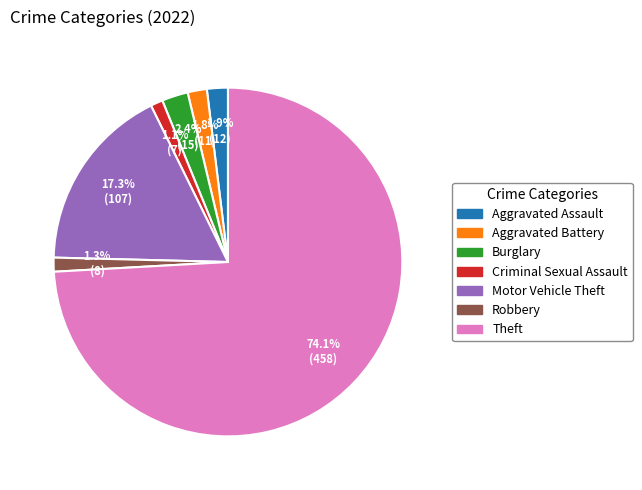

Which has a higher value, Motor Vehicle Theft or Burglary?

Motor Vehicle Theft